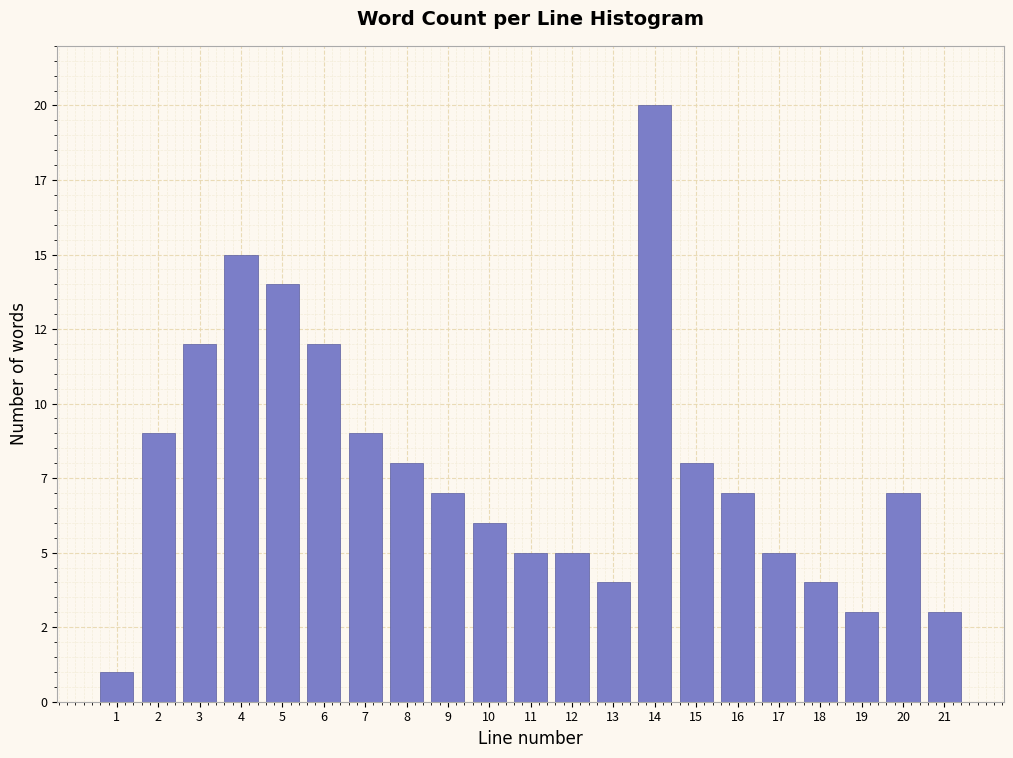

Does the chart contain any negative values?

No